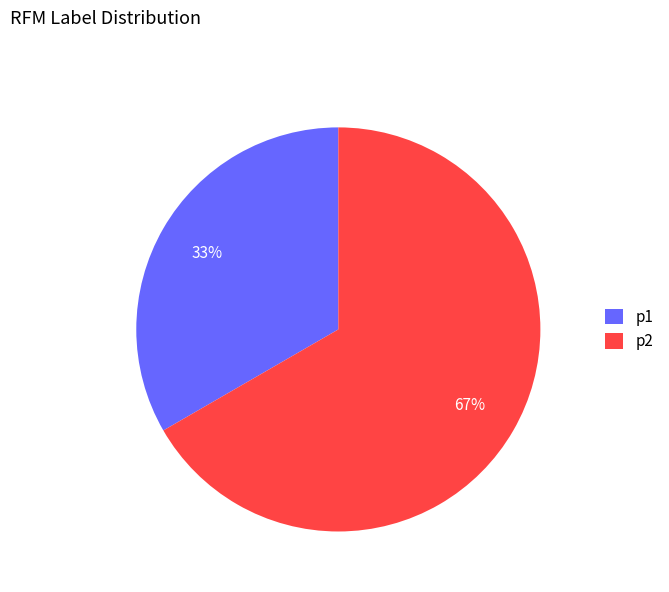

To the nearest percent, what percentage of the pie is p2?

67%